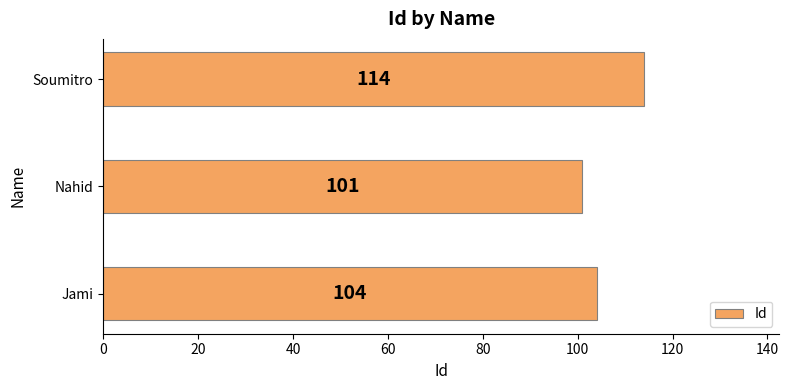

Which category has the highest value across all series?

Soumitro